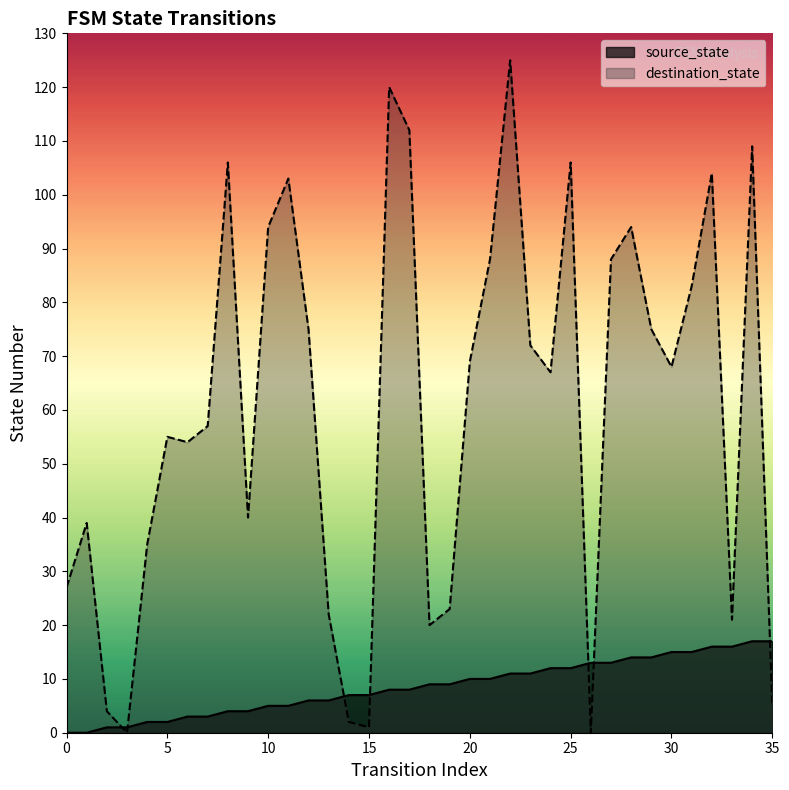

List the labels in order of source_state value, largest first.

34, 35, 32, 33, 30, 31, 28, 29, 26, 27, 24, 25, 22, 23, 20, 21, 18, 19, 16, 17, 14, 15, 12, 13, 10, 11, 8, 9, 6, 7, 4, 5, 2, 3, 0, 1